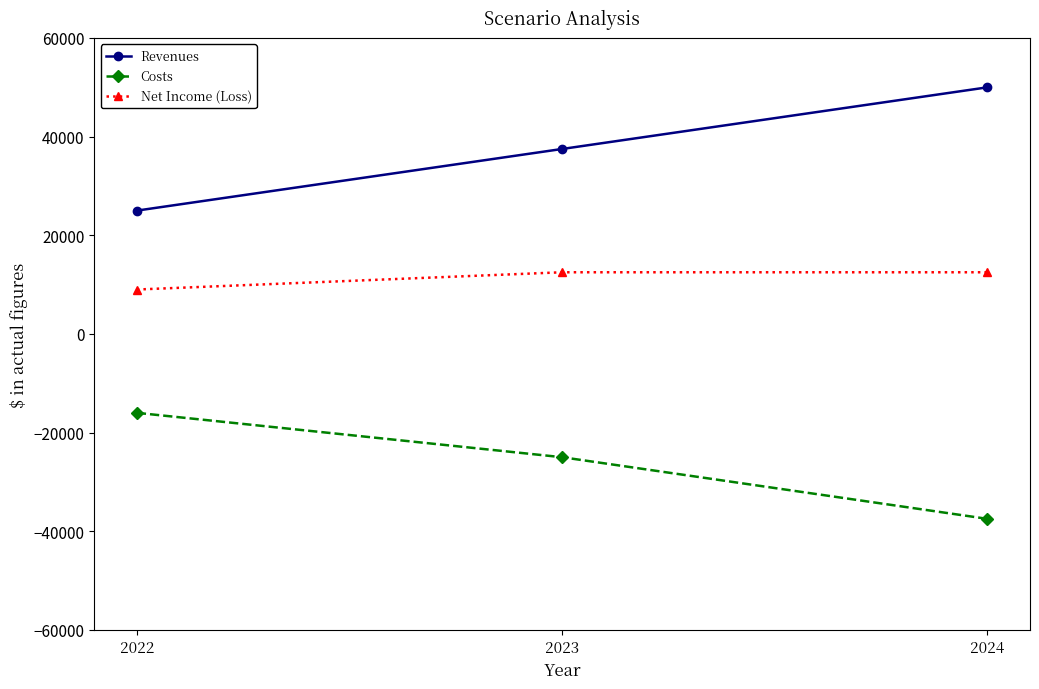

Where is Costs nearest to the value -26750?

2023